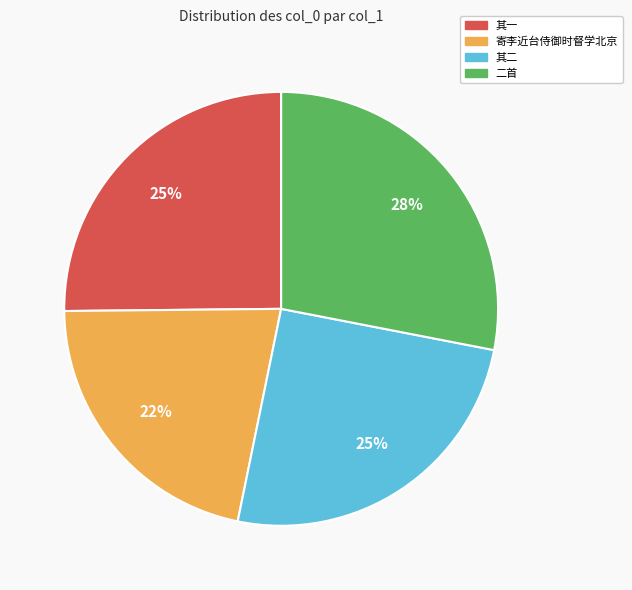

Count the number of slices in the pie.

4